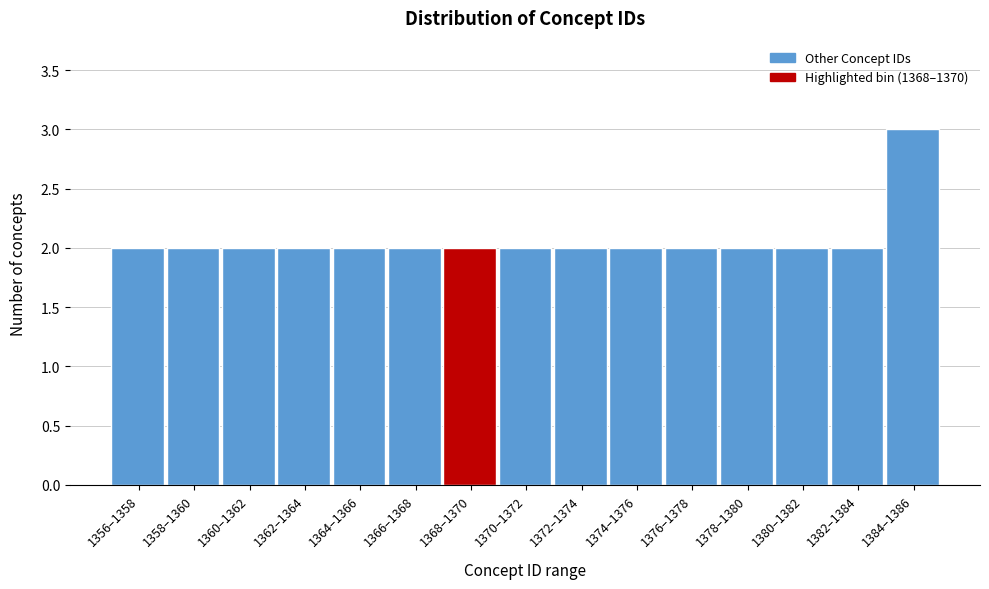

Reading right to left, extract all data points from this chart.

3	2	2	2	2	2	2	2	2	2	2	2	2	2	2